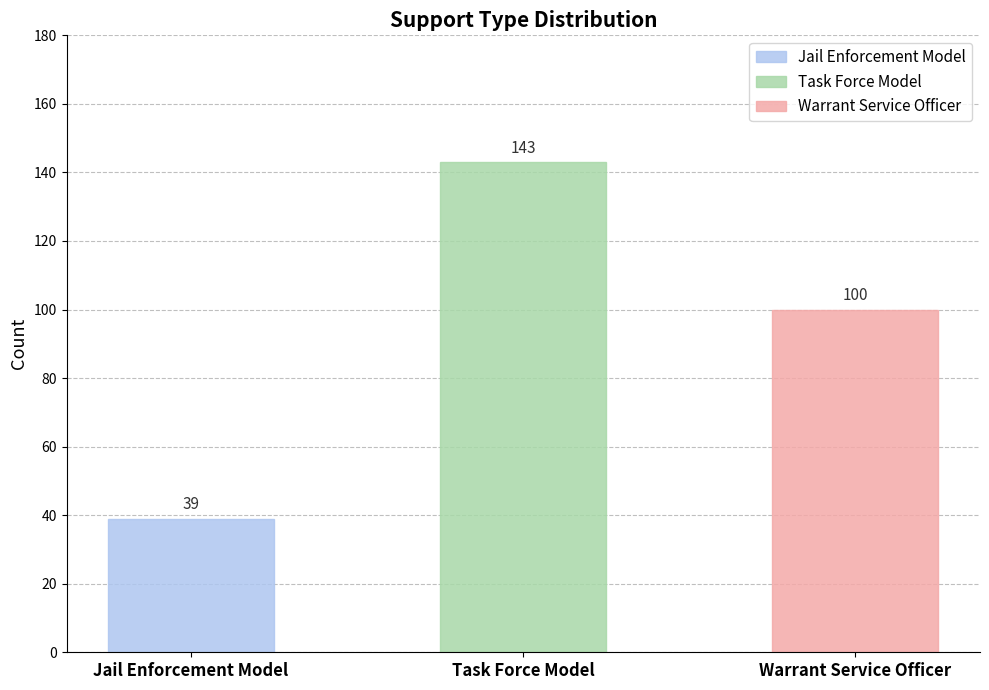

Which has a higher value, Task Force Model or Warrant Service Officer?

Task Force Model